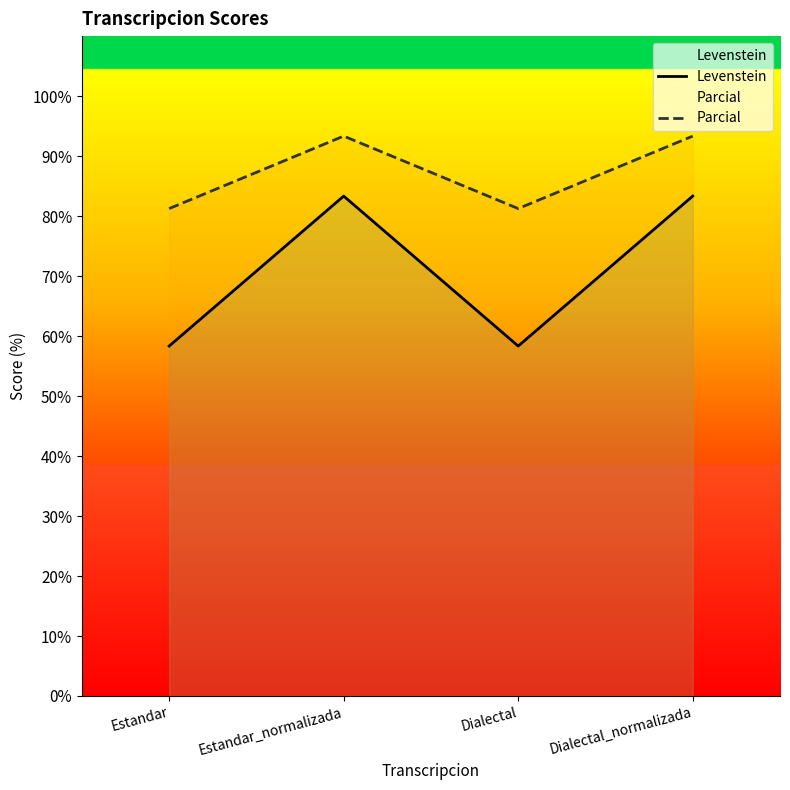

What is the label of the 2nd point from the left?

Estandar_normalizada